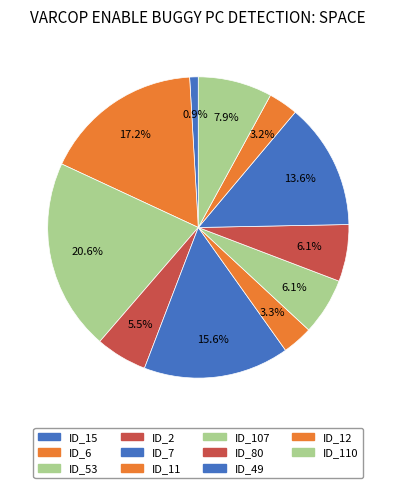

Is it true that ID_2 is 1% of the pie?

False